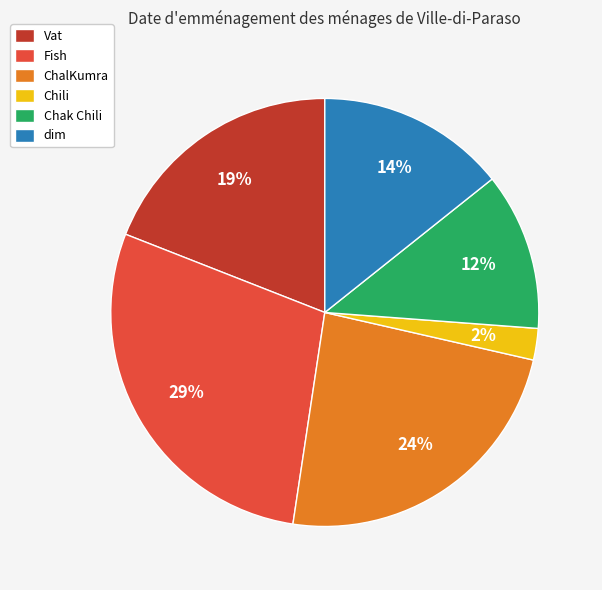

Rank the categories by value from lowest to highest.

Chili, Chak Chili, dim, Vat, ChalKumra, Fish